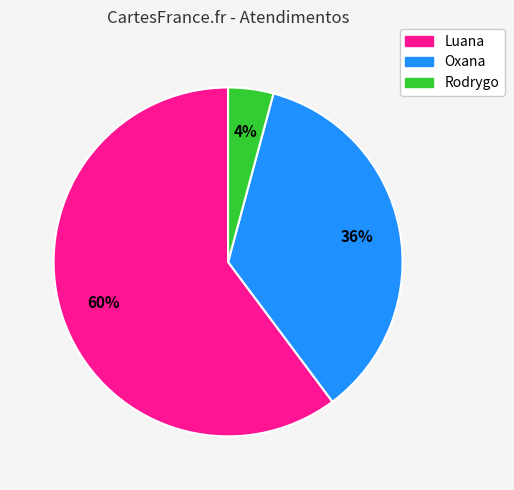

To the nearest percent, what is the average slice percentage?

33%